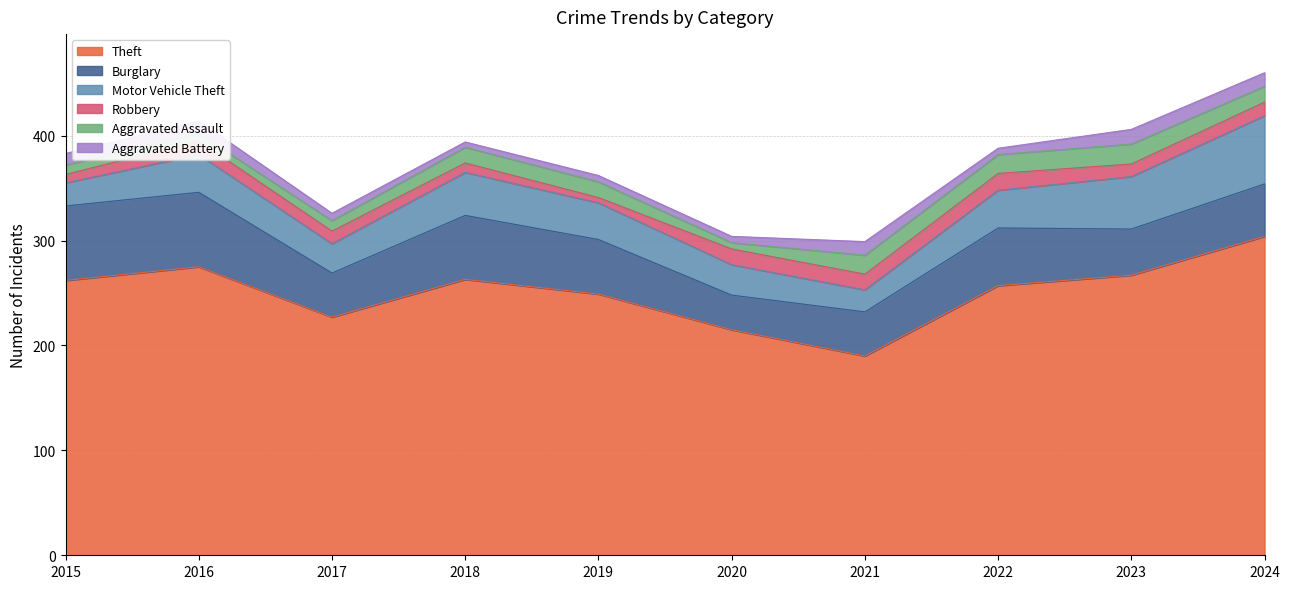

What is the sum of the Motor Vehicle Theft values at 2017 and 2021?

49